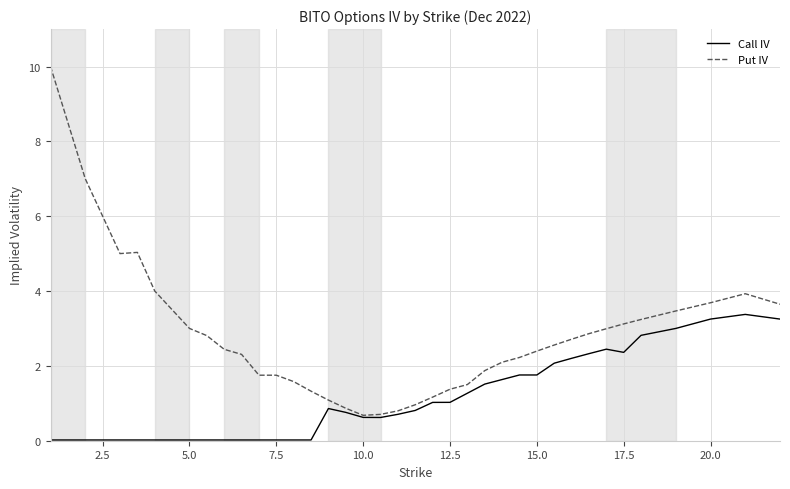

Rank the series by their average value, from highest to lowest.

Put IV, Call IV